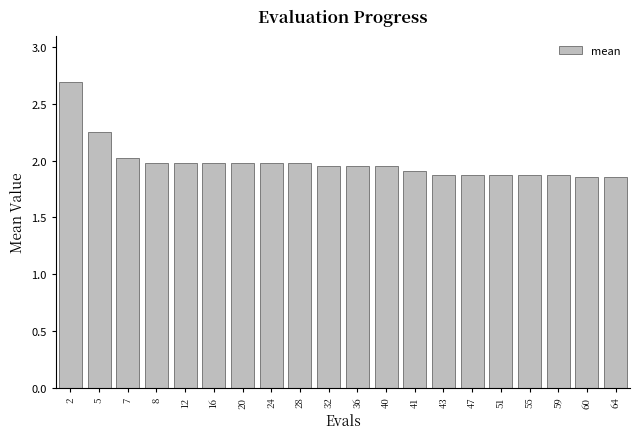

Is it true that the value at 12 is 2.0?

True